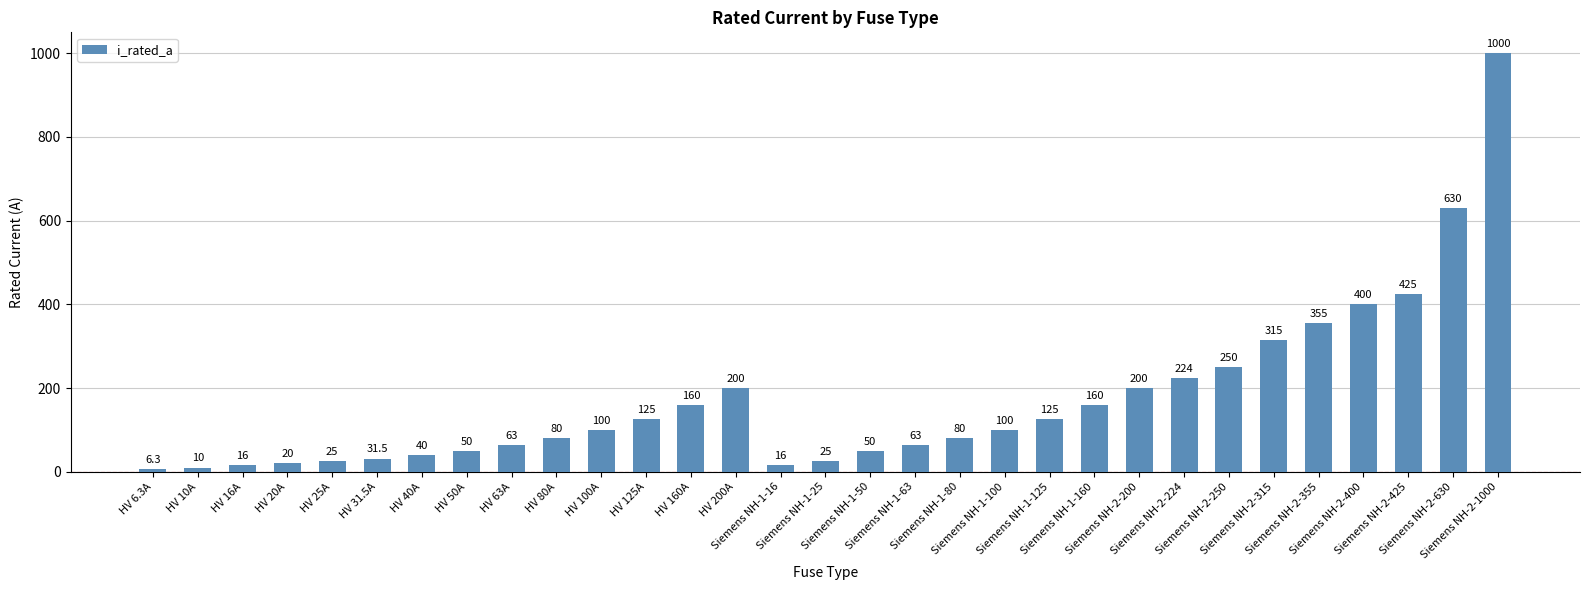

Reading left to right, what are all the values shown in this chart?

HV 6.3A=6.3	HV 10A=10.0	HV 16A=16.0	HV 20A=20.0	HV 25A=25.0	HV 31.5A=31.5	HV 40A=40.0	HV 50A=50.0	HV 63A=63.0	HV 80A=80.0	HV 100A=100.0	HV 125A=125.0	HV 160A=160.0	HV 200A=200.0	Siemens NH-1-16=16.0	Siemens NH-1-25=25.0	Siemens NH-1-50=50.0	Siemens NH-1-63=63.0	Siemens NH-1-80=80.0	Siemens NH-1-100=100.0	Siemens NH-1-125=125.0	Siemens NH-1-160=160.0	Siemens NH-2-200=200.0	Siemens NH-2-224=224.0	Siemens NH-2-250=250.0	Siemens NH-2-315=315.0	Siemens NH-2-355=355.0	Siemens NH-2-400=400.0	Siemens NH-2-425=425.0	Siemens NH-2-630=630.0	Siemens NH-2-1000=1000.0